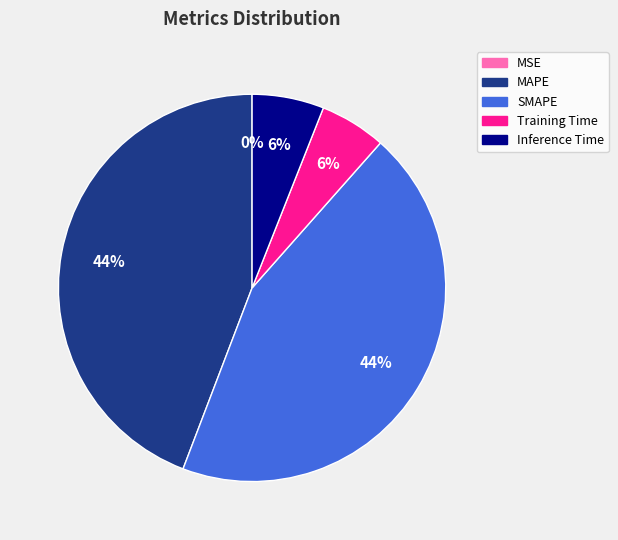

Is there a majority slice in this chart?

No